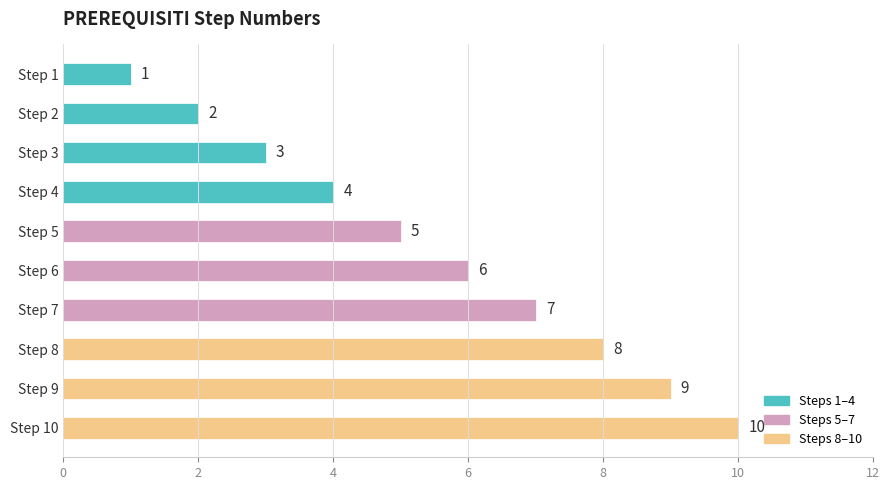

What is the change in value from Step 2 to Step 5?

+3